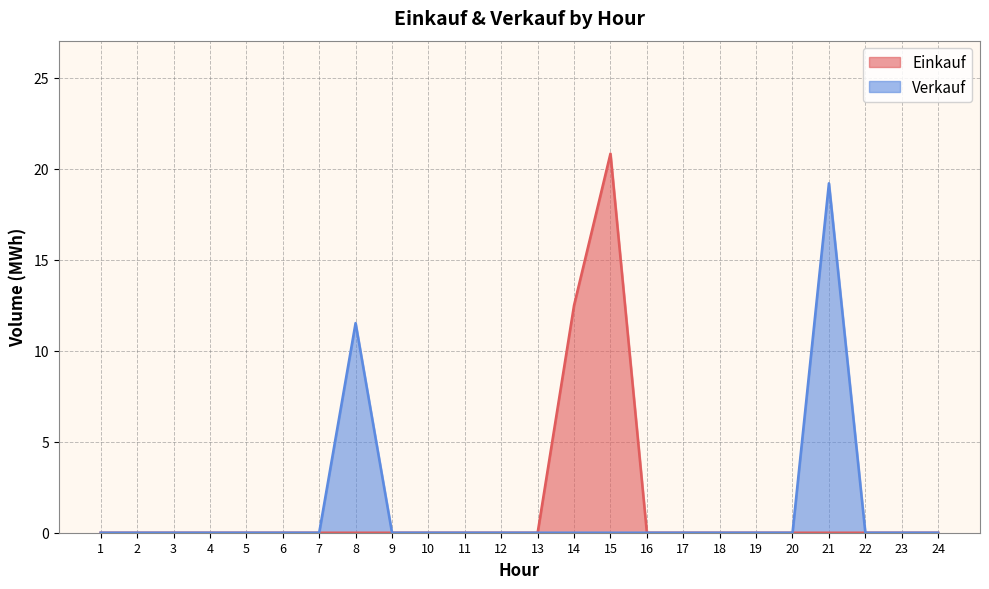

Where is the first local maximum for Einkauf?

15